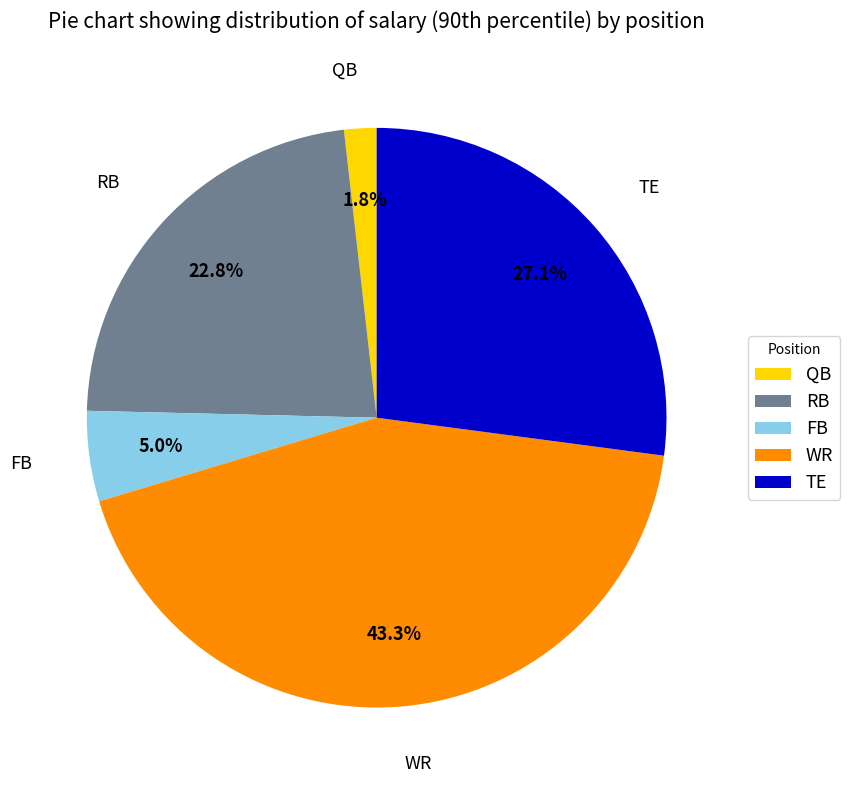

Combined, do FB and RB account for over 50%?

No